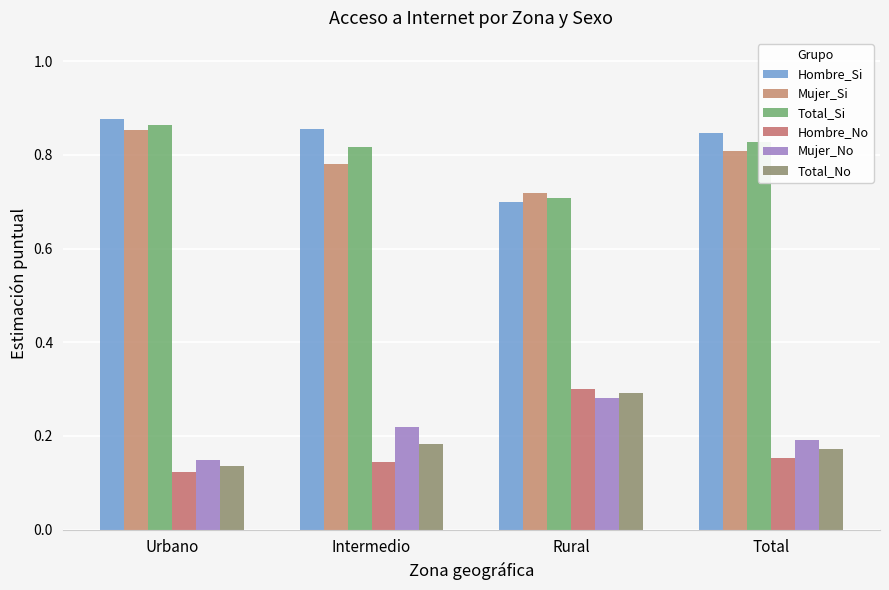

Which series has the largest total across all categories?

Hombre_Si